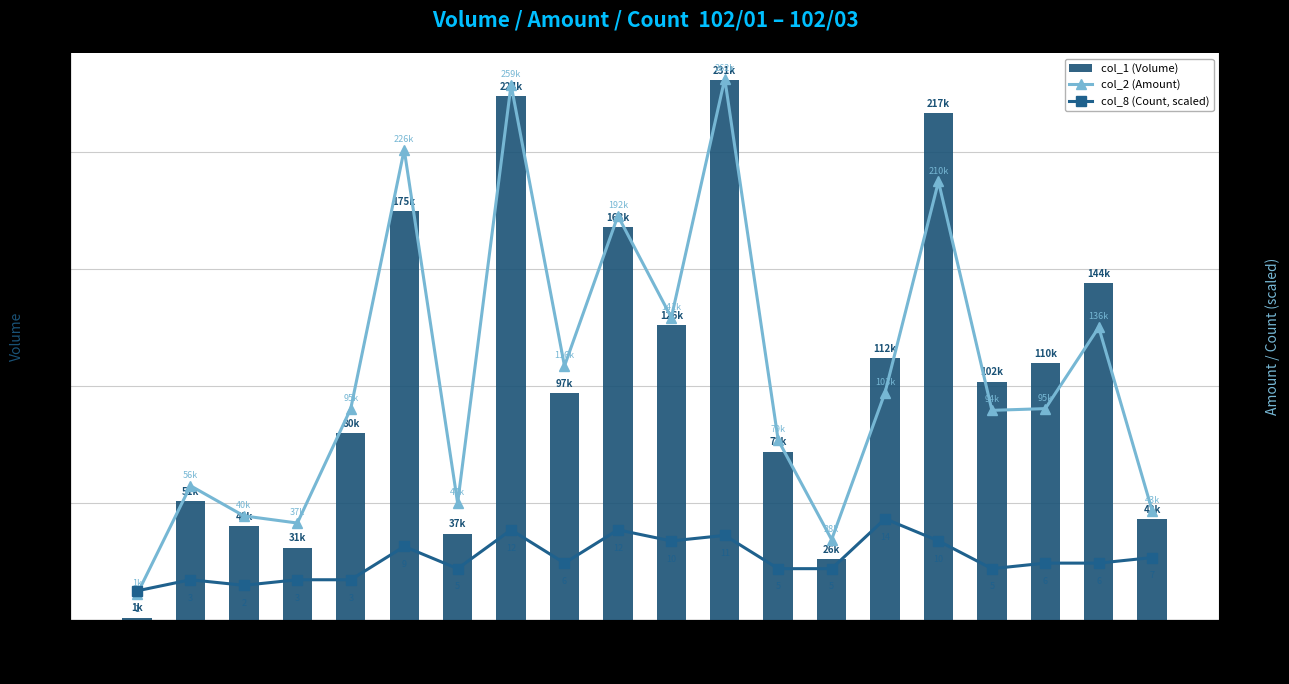

How many data points in col_8 (Count, scaled) are above 16869?

11